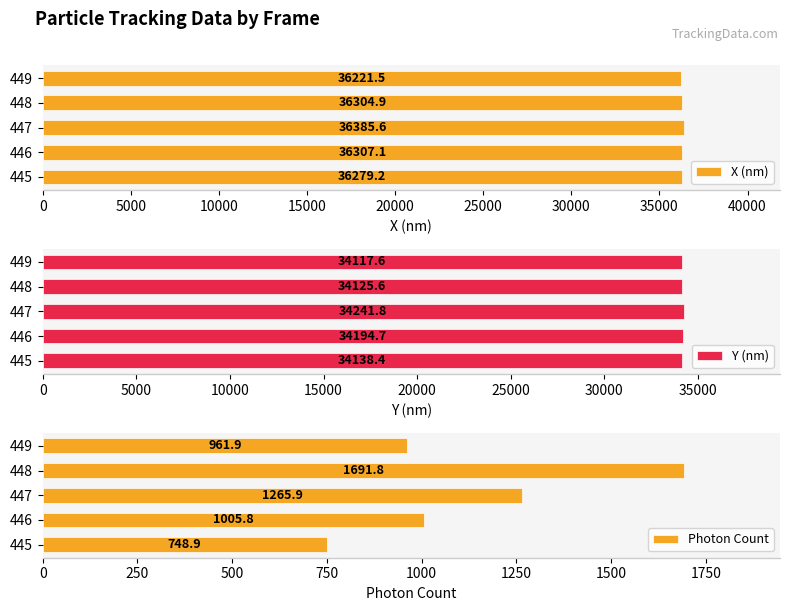

What value does the Y (nm) series have at 448?

34125.6